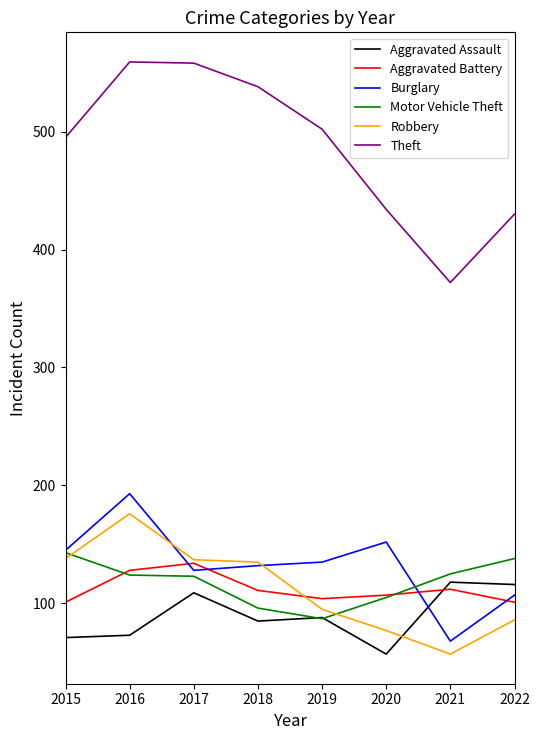

What is the greatest value displayed?

559